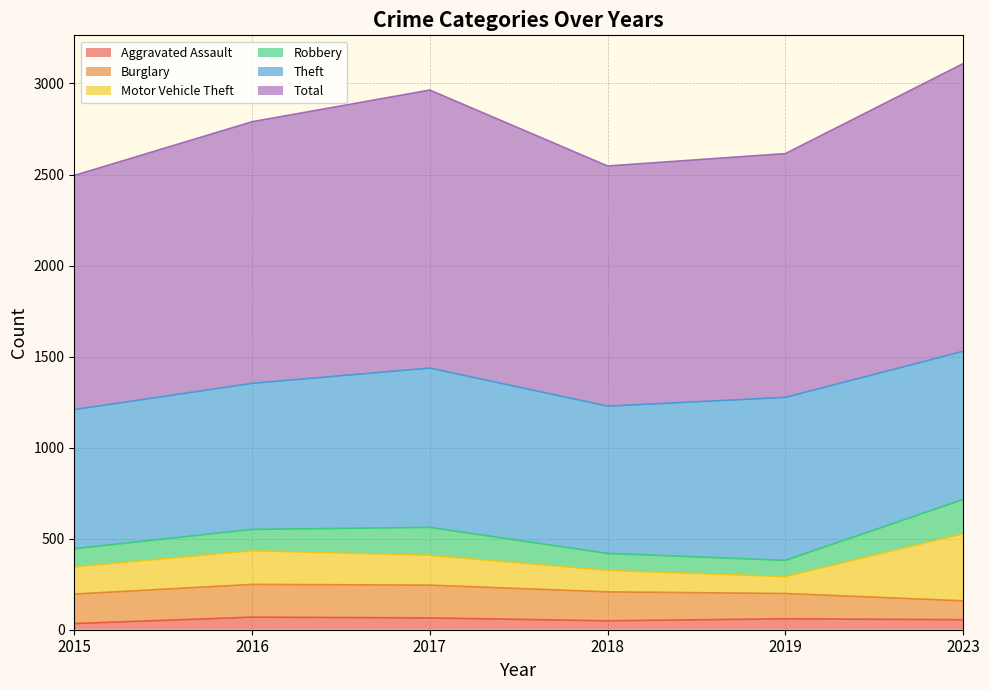

Reading left to right, list all the values displayed in this chart.

Aggravated Assault: 2015=34	2016=69	2017=65	2018=49	2019=60	2023=55
Burglary: 2015=162	2016=180	2017=180	2018=159	2019=139	2023=104
Motor Vehicle Theft: 2015=149	2016=185	2017=164	2018=118	2019=93	2023=368
Robbery: 2015=100	2016=117	2017=153	2018=93	2019=89	2023=188
Theft: 2015=764	2016=802	2017=875	2018=809	2019=895	2023=814
Total: 2015=1286	2016=1437	2017=1527	2018=1319	2019=1339	2023=1580